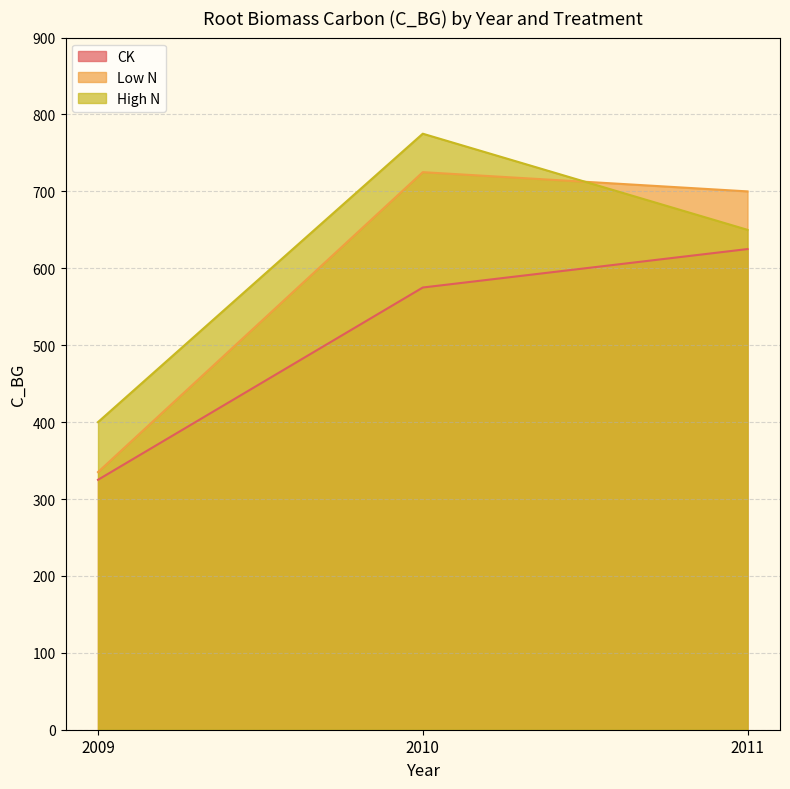

The value of High N at 2009 is 558. True or false?

False